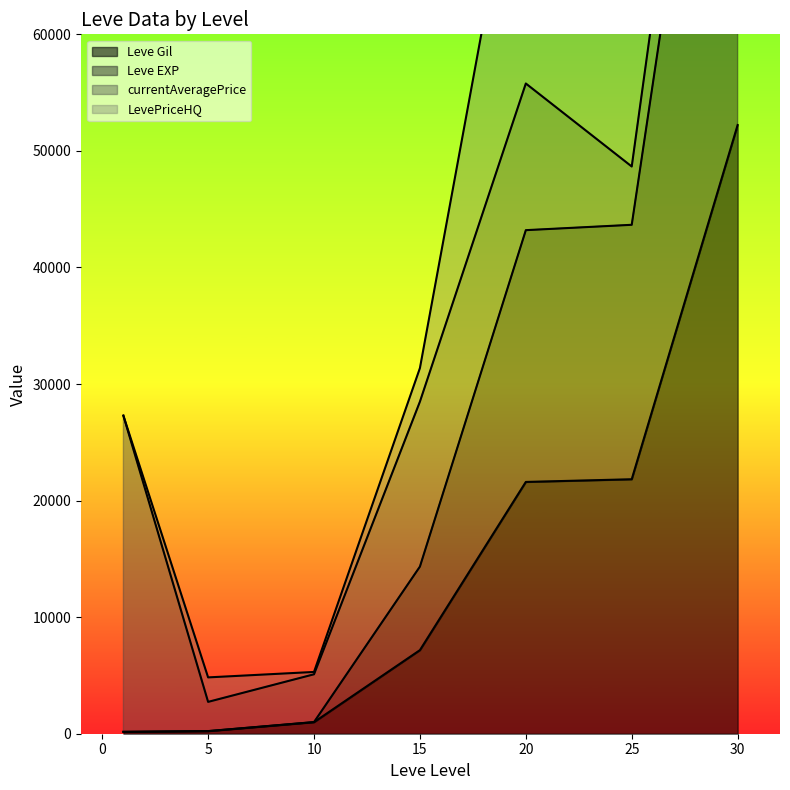

The value of Leve Gil at 30 is 52220. True or false?

True